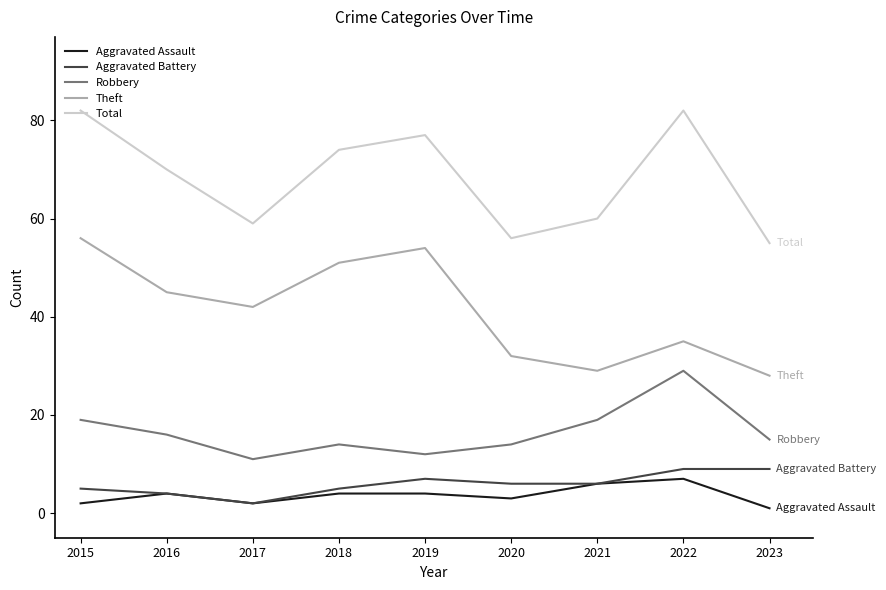

List the series in order of their peak value, highest first.

Total, Theft, Robbery, Aggravated Battery, Aggravated Assault